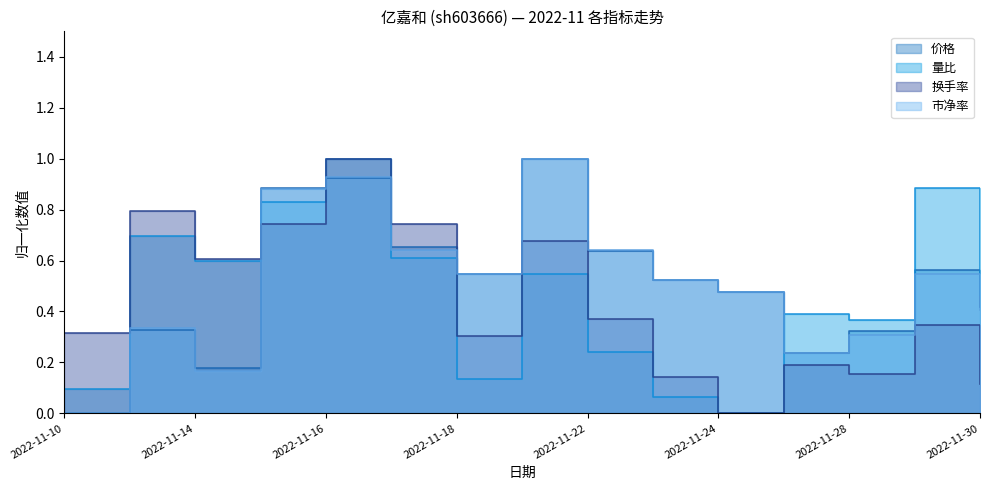

At which category does 市净率 reach its first local peak?

2022-11-11